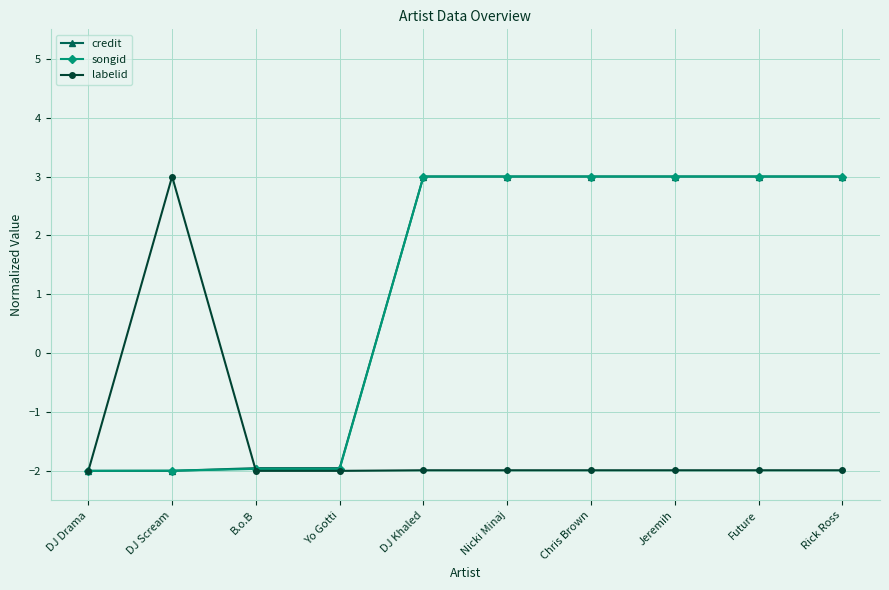

What is the spread (max minus min) of values at DJ Khaled?

5.0